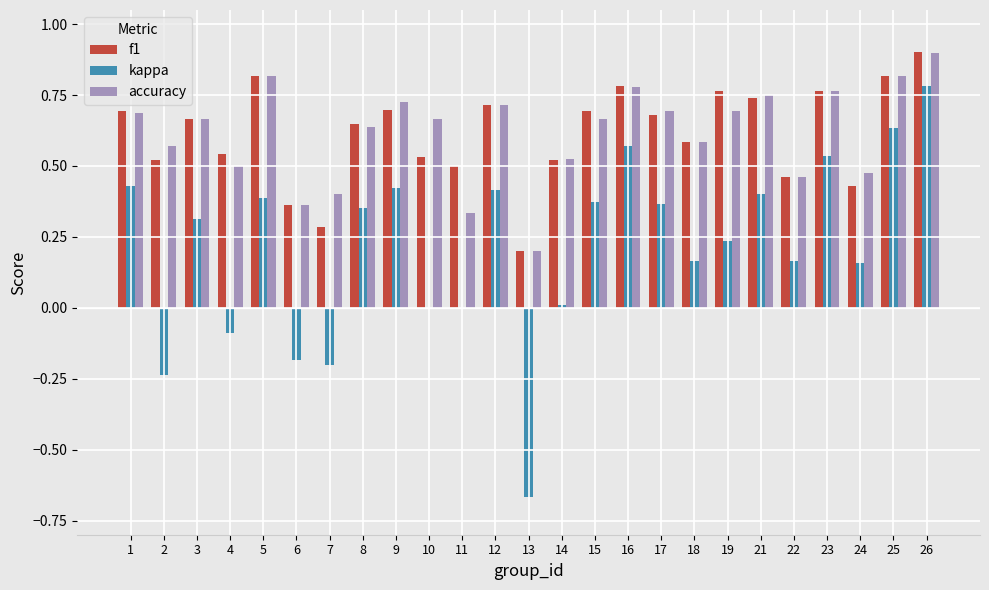

The value of f1 at 8 is 0.9. True or false?

False